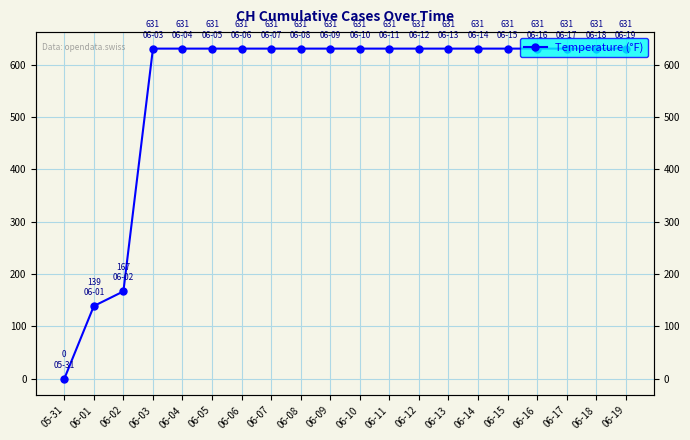

Rank the categories by value from highest to lowest.

06-03, 06-04, 06-05, 06-06, 06-07, 06-08, 06-09, 06-10, 06-11, 06-12, 06-13, 06-14, 06-15, 06-16, 06-17, 06-18, 06-19, 06-02, 06-01, 05-31